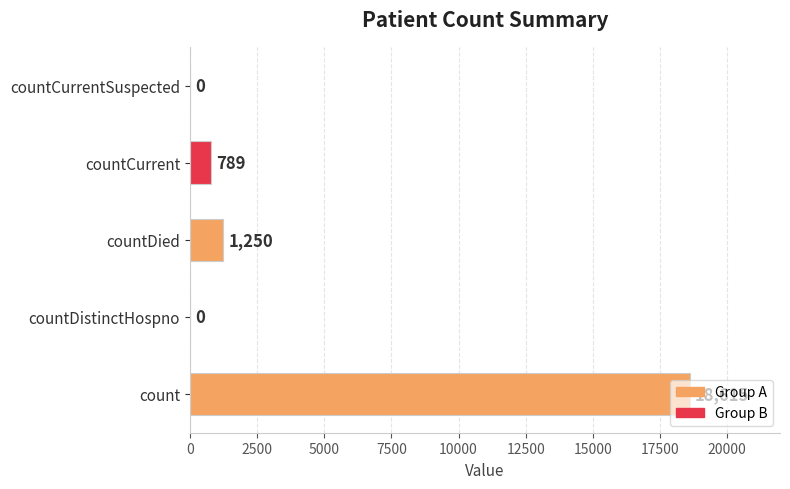

Are the bars horizontal?

Yes